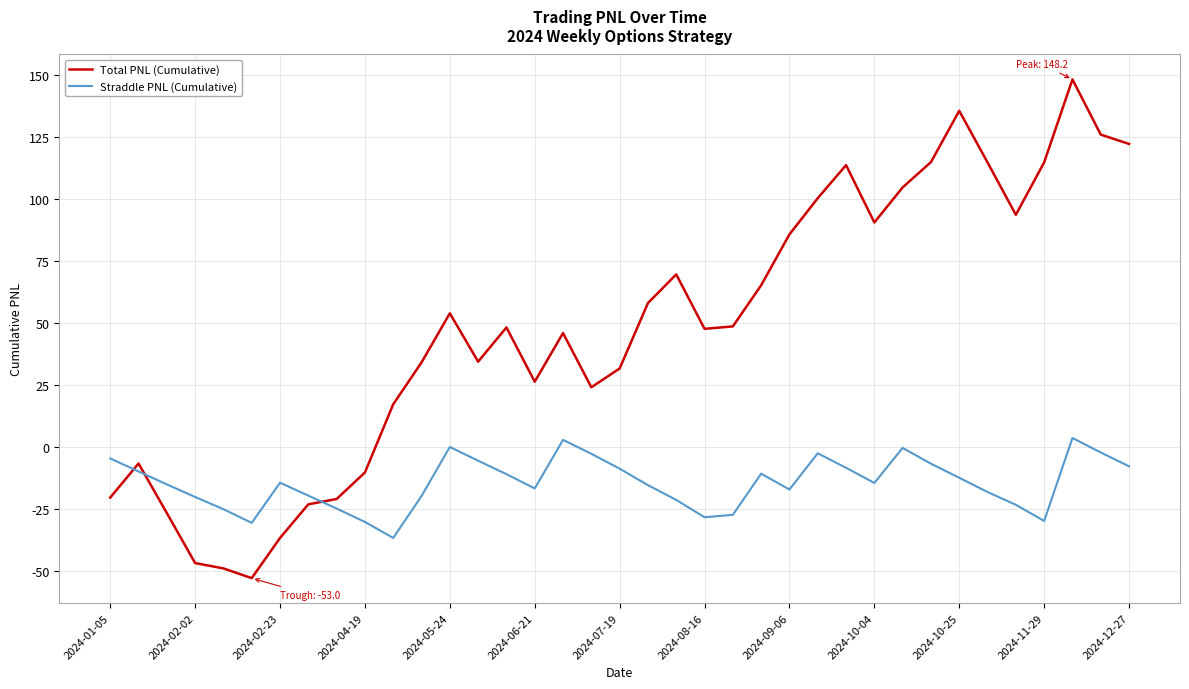

Which series ends up on top after the final intersection of Total PNL (Cumulative) and Straddle PNL (Cumulative)?

Total PNL (Cumulative)